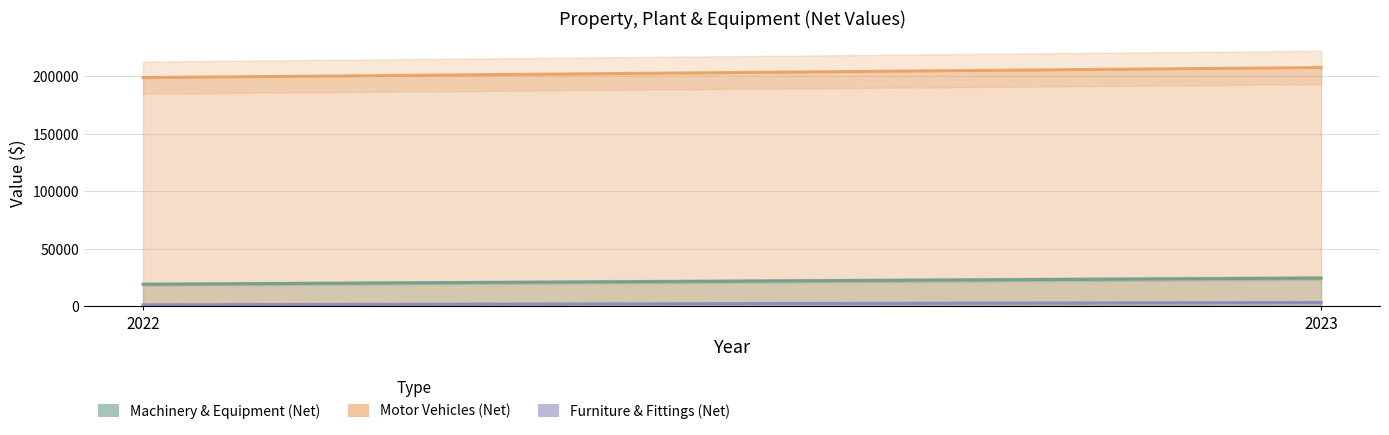

List the labels in order of Furniture & Fittings (Net) value, smallest first.

2022, 2023